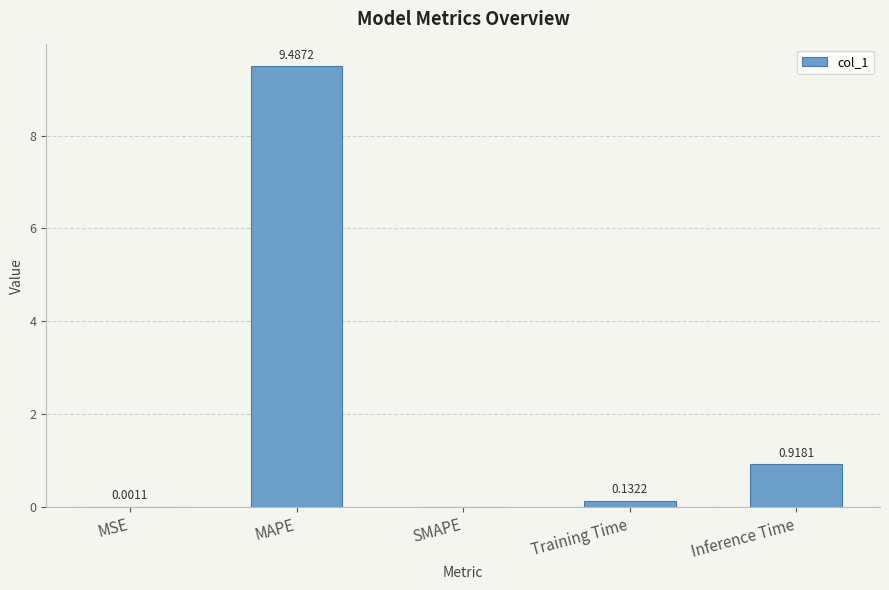

Which category has the highest value across all series?

MAPE